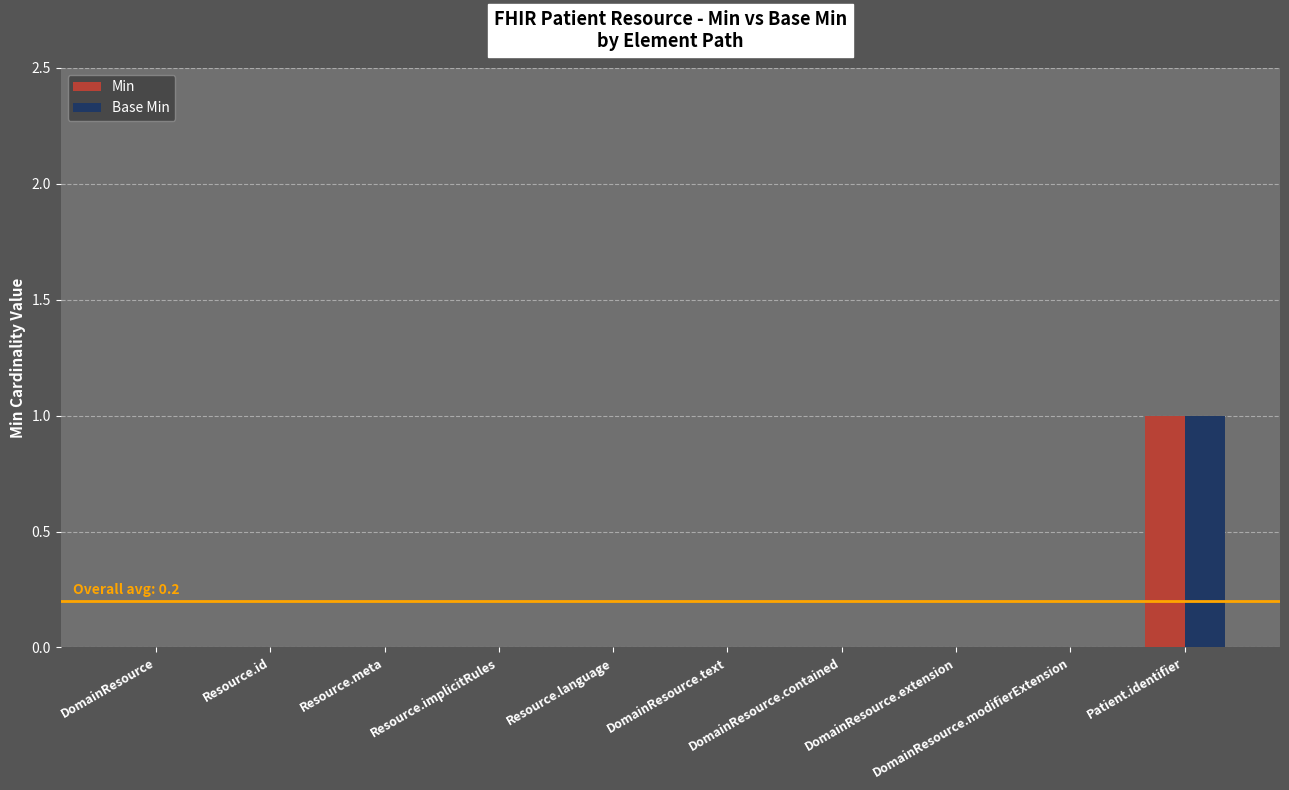

How many Base Min values are between 0 and 1?

10